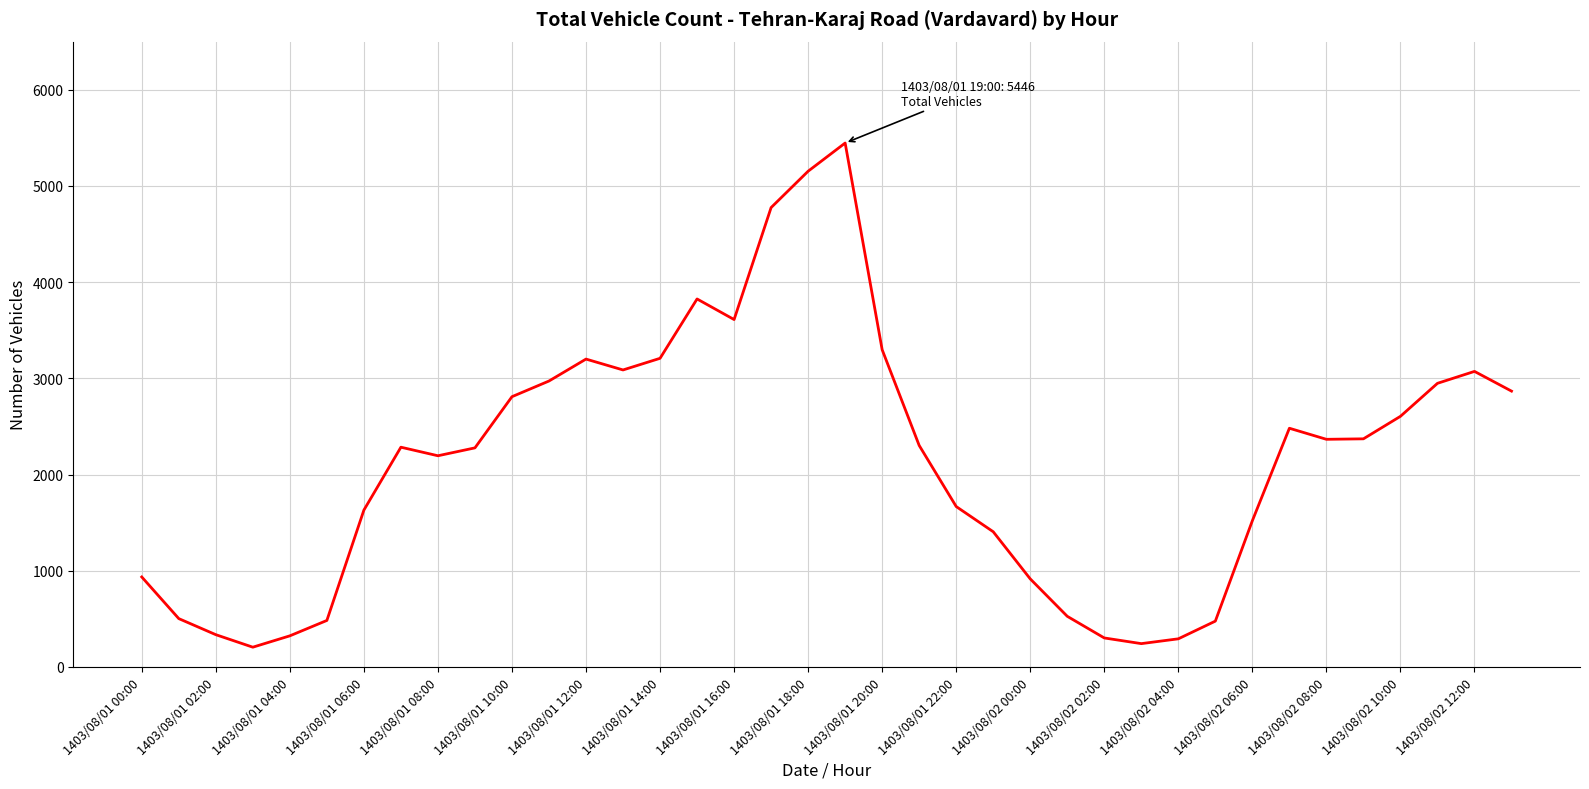

What is the minimum value shown in the chart?

205